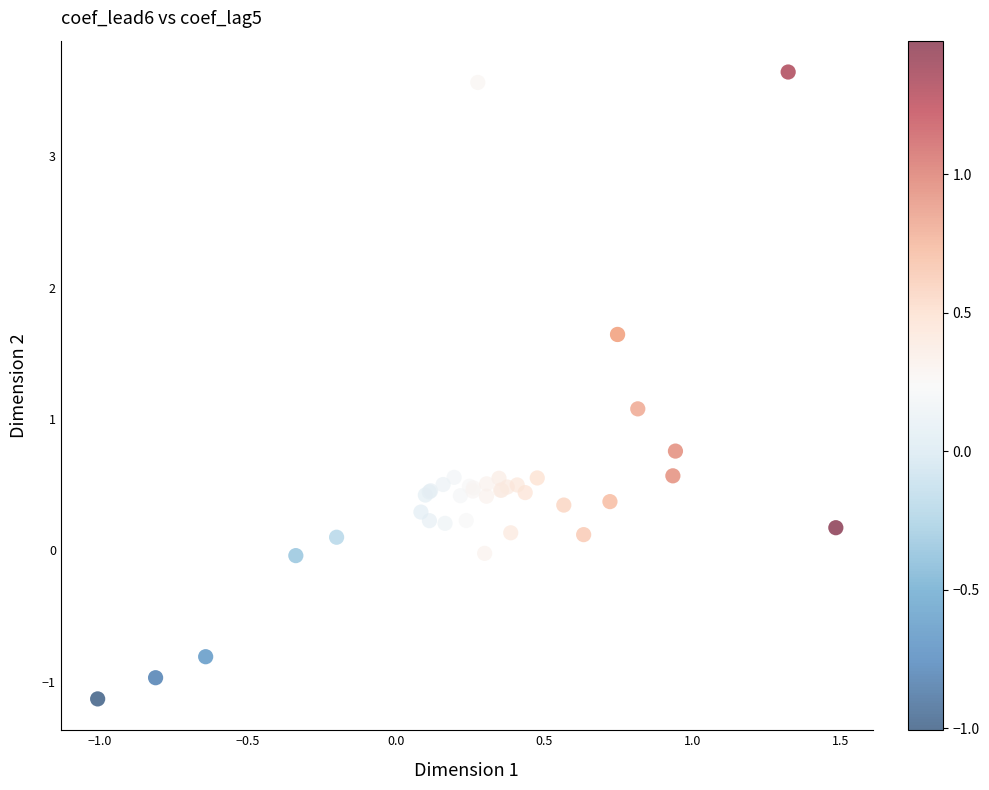

What Y value in the scatter plot is closest to 1?

1.1